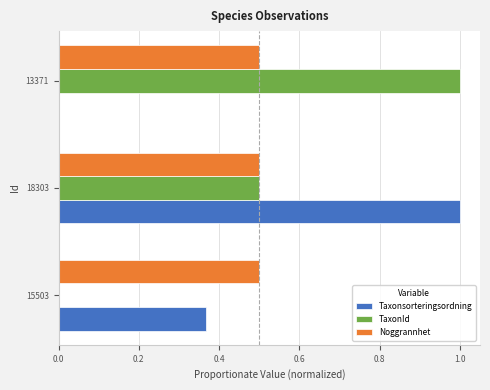

Between 15503 and 18303, which series saw the biggest shift?

Taxonsorteringsordning